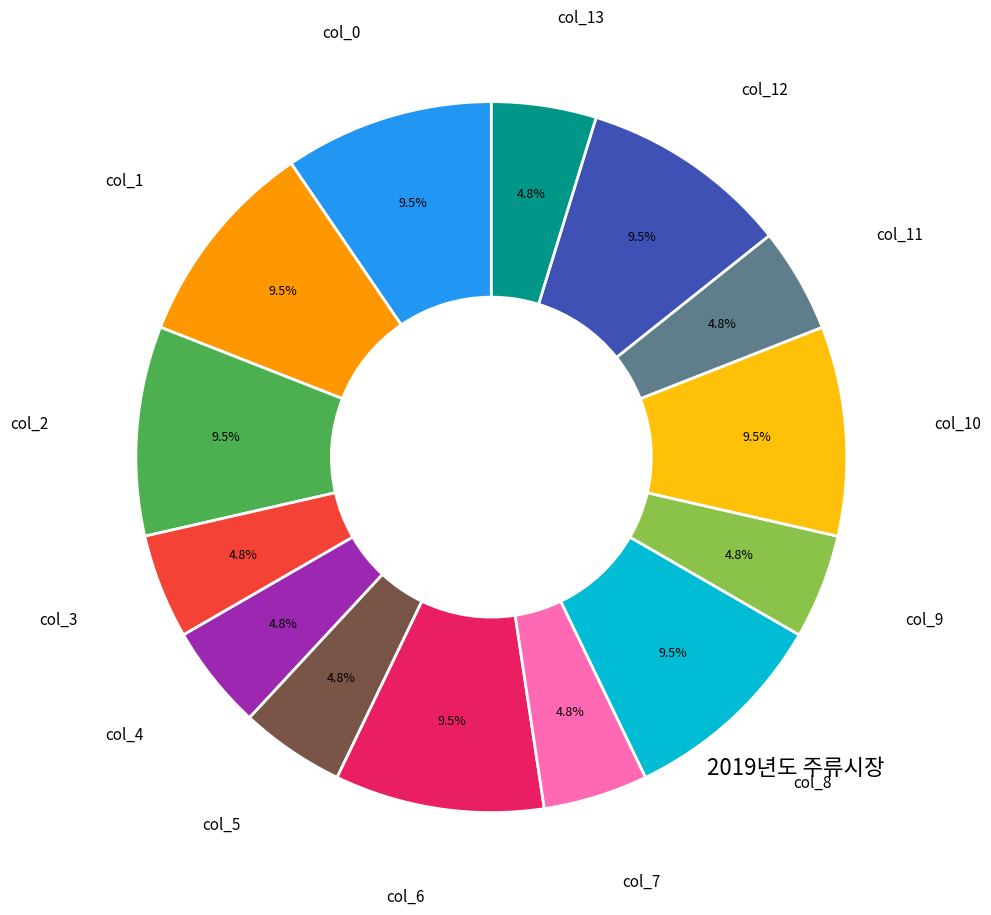

Is there a majority slice in this chart?

No